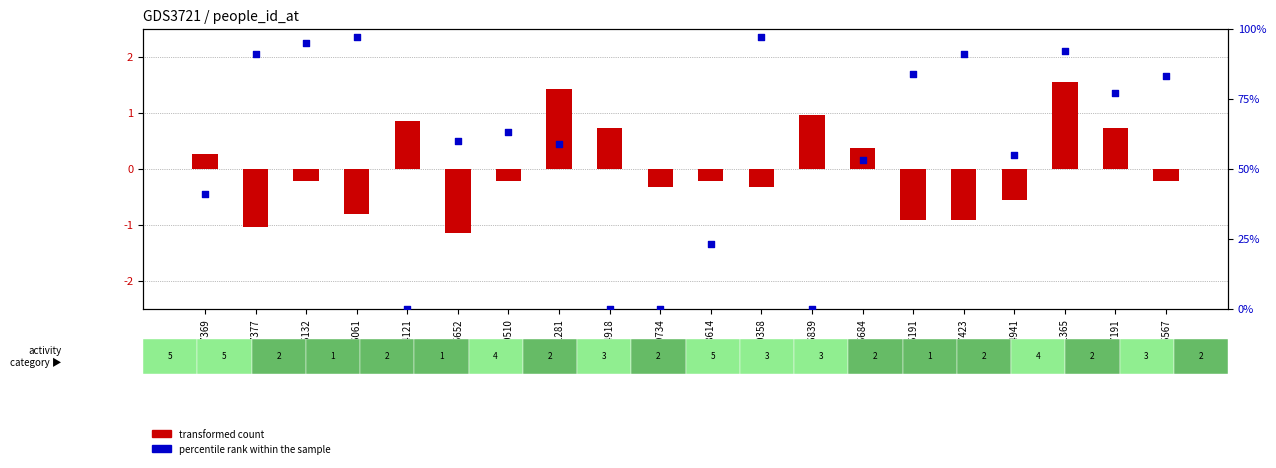

Which series contains the highest Y value?

percentile rank within the sample